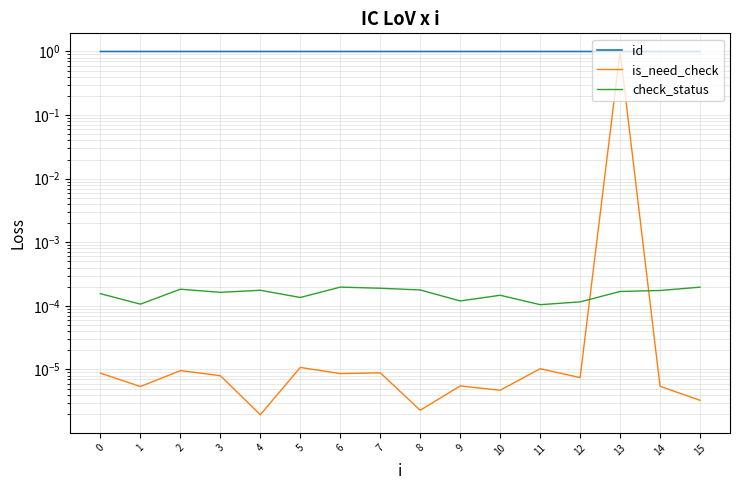

What is the sum of all id values?

16.0